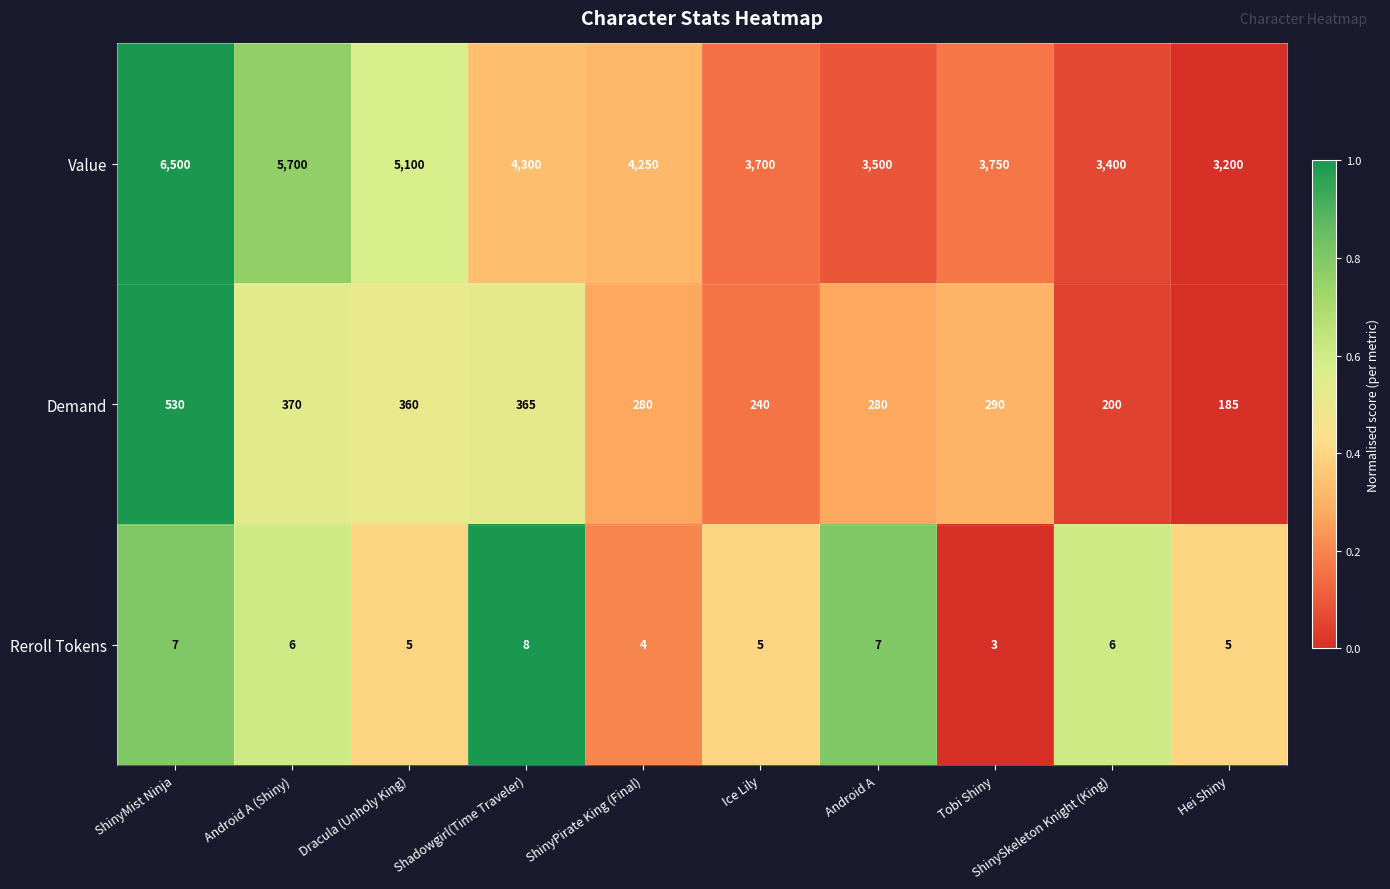

What is the difference between the second highest and minimum values in the Demand series?

185